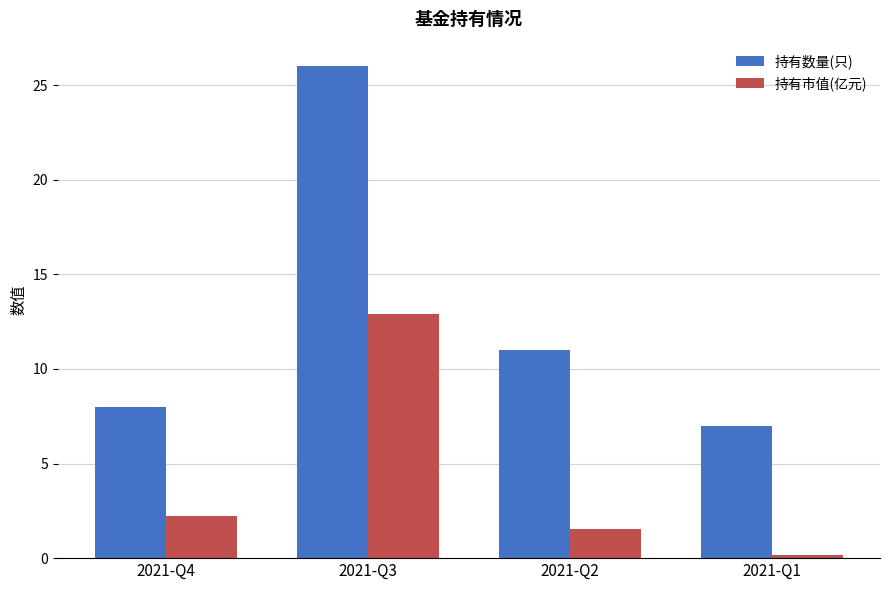

Reading left to right, list all the values displayed in this chart.

持有数量(只): 8.0	26.0	11.0	7.0
持有市值(亿元): 2.2	12.9	1.5	0.2